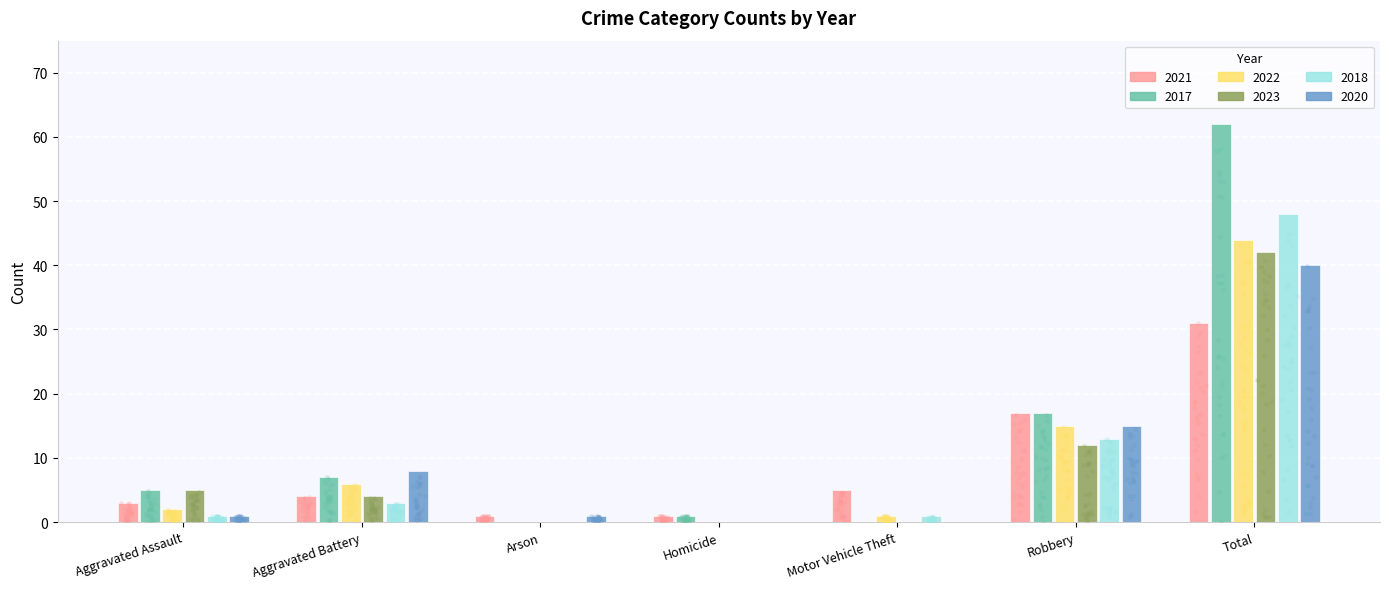

What are all the series names shown in the legend?

2021, 2017, 2022, 2023, 2018, 2020